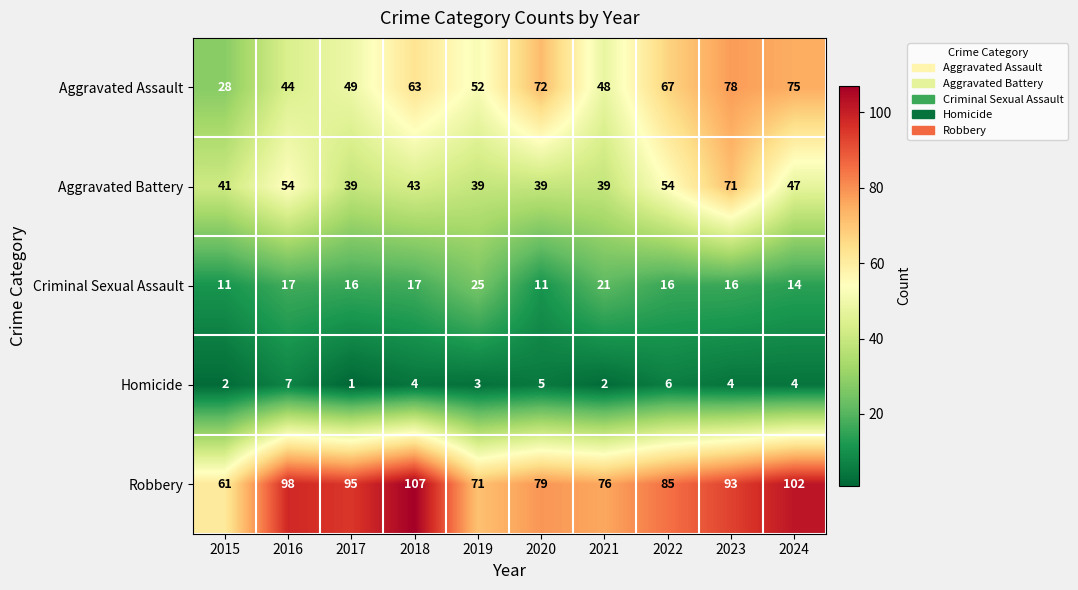

Which category has the lowest value across all series?

2017